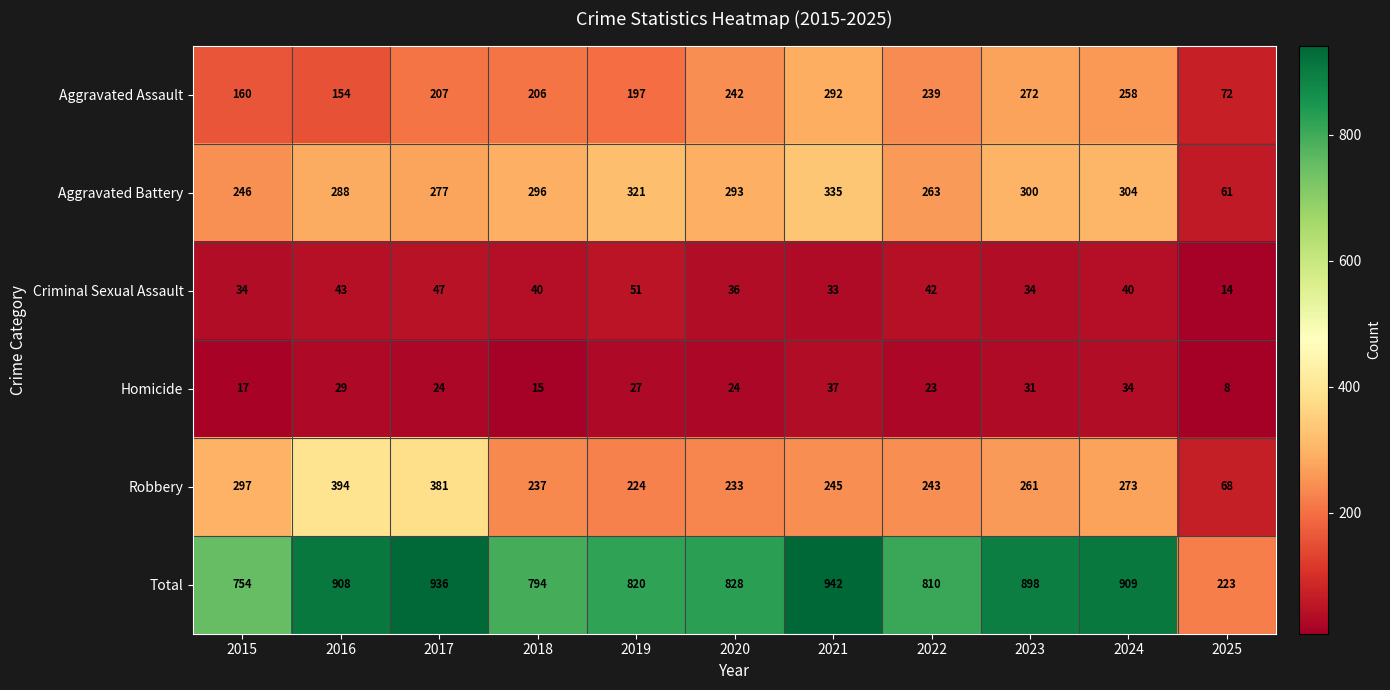

At 2015, list the series in order from largest to smallest.

Total, Robbery, Aggravated Battery, Aggravated Assault, Criminal Sexual Assault, Homicide